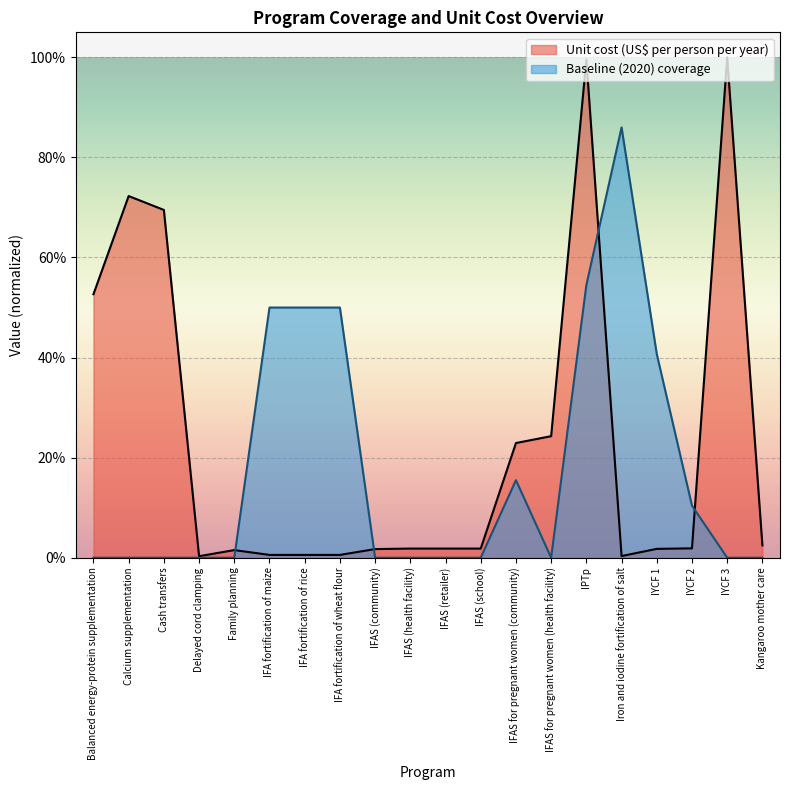

What is the sum of the Baseline (2020) coverage values at Balanced energy-protein supplementation and IYCF 1?

0.4